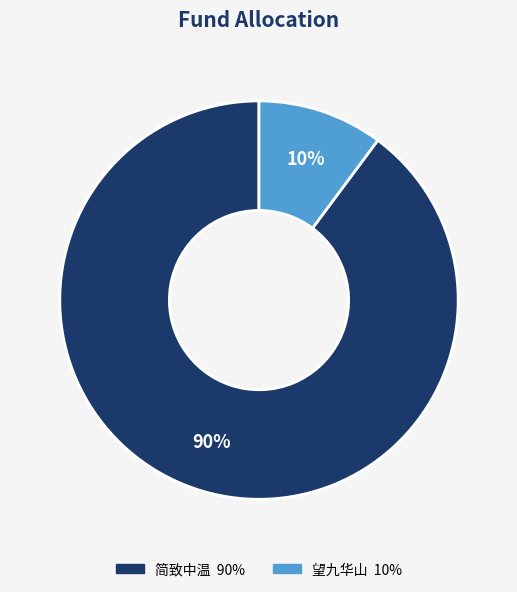

To the nearest percent, what is the average slice percentage?

50%